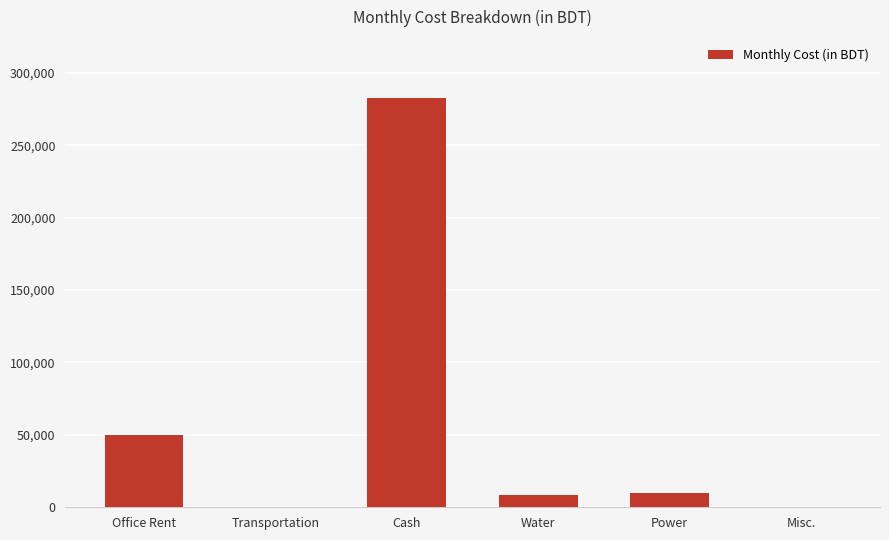

True or false: the data shows -179207.0 at Misc..

False